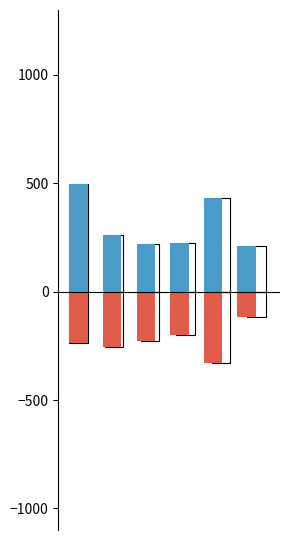

What are all the series names shown in the legend?

Difficult, Easy